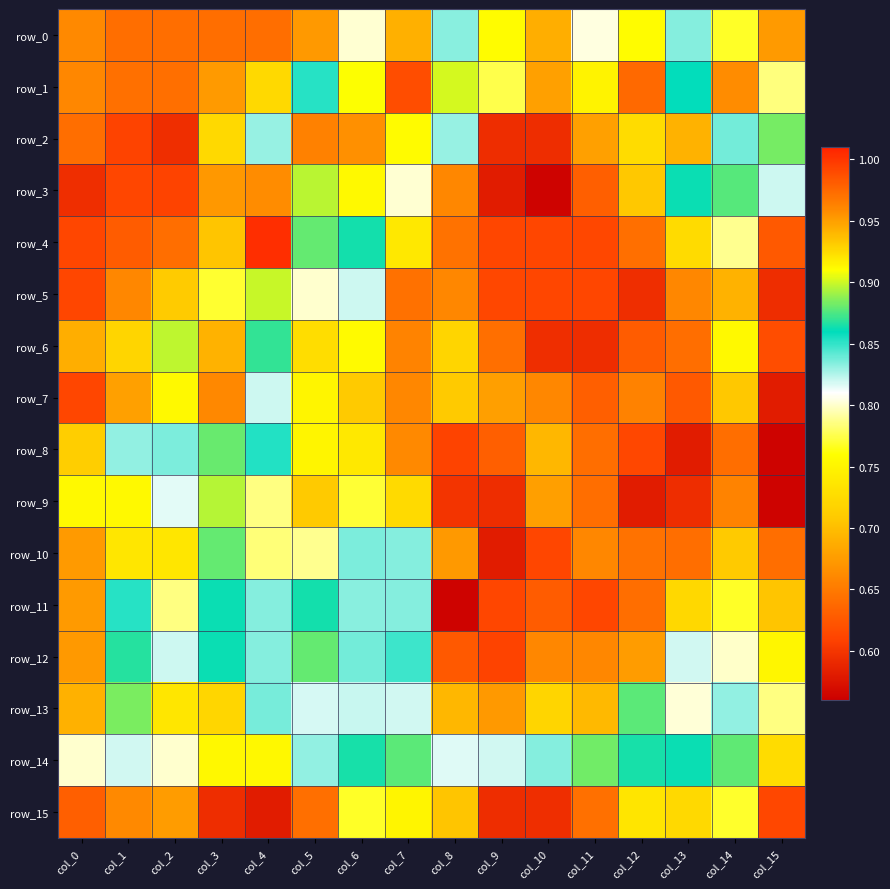

Which category has the highest value across all series?

col_4